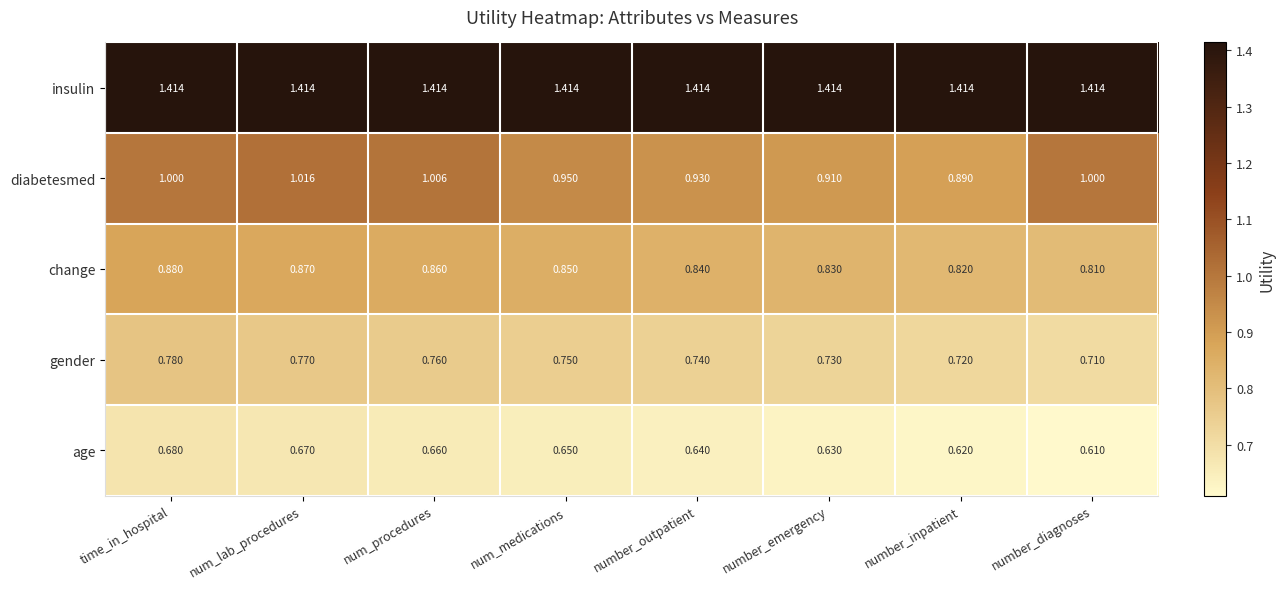

At which label is change closest to 0?

number_diagnoses